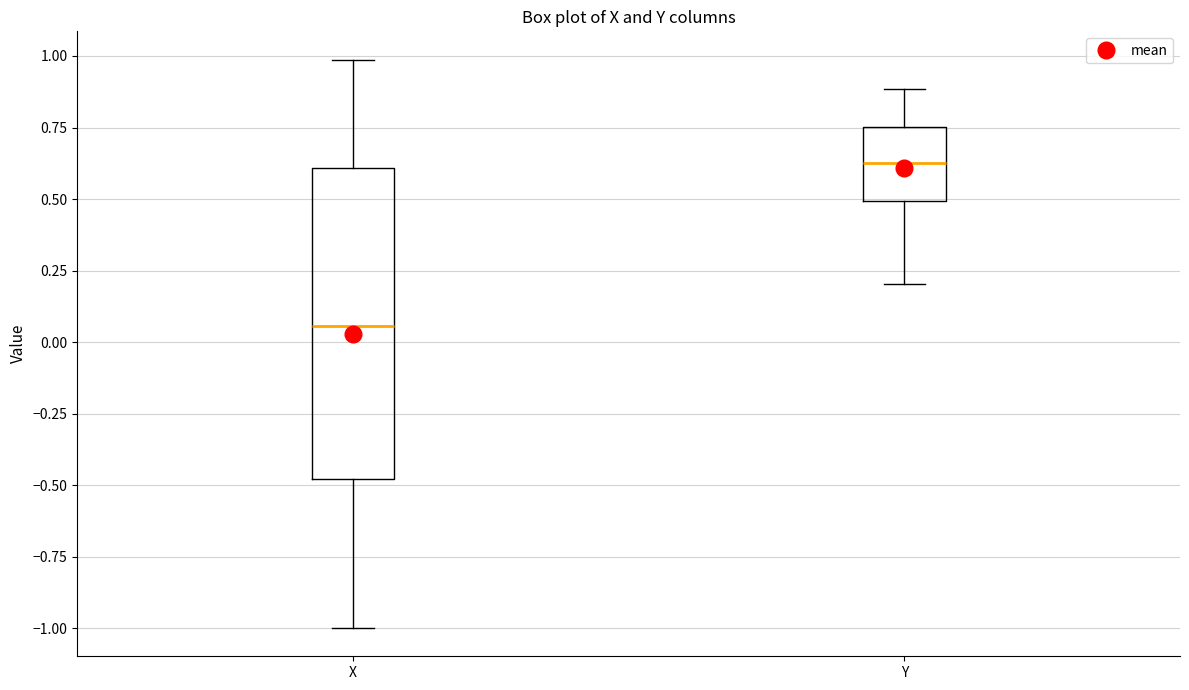

Reading left to right, read every box against the y-axis: the position of its median line, the range the box covers, and the ends of its whiskers. The values are not printed on the chart, so give them approximately, as read against the axis.

X: median 0.05, box -0.50 to 0.60, whiskers -1.00 to 1.00
Y: median 0.65, box 0.50 to 0.75, whiskers 0.20 to 0.90